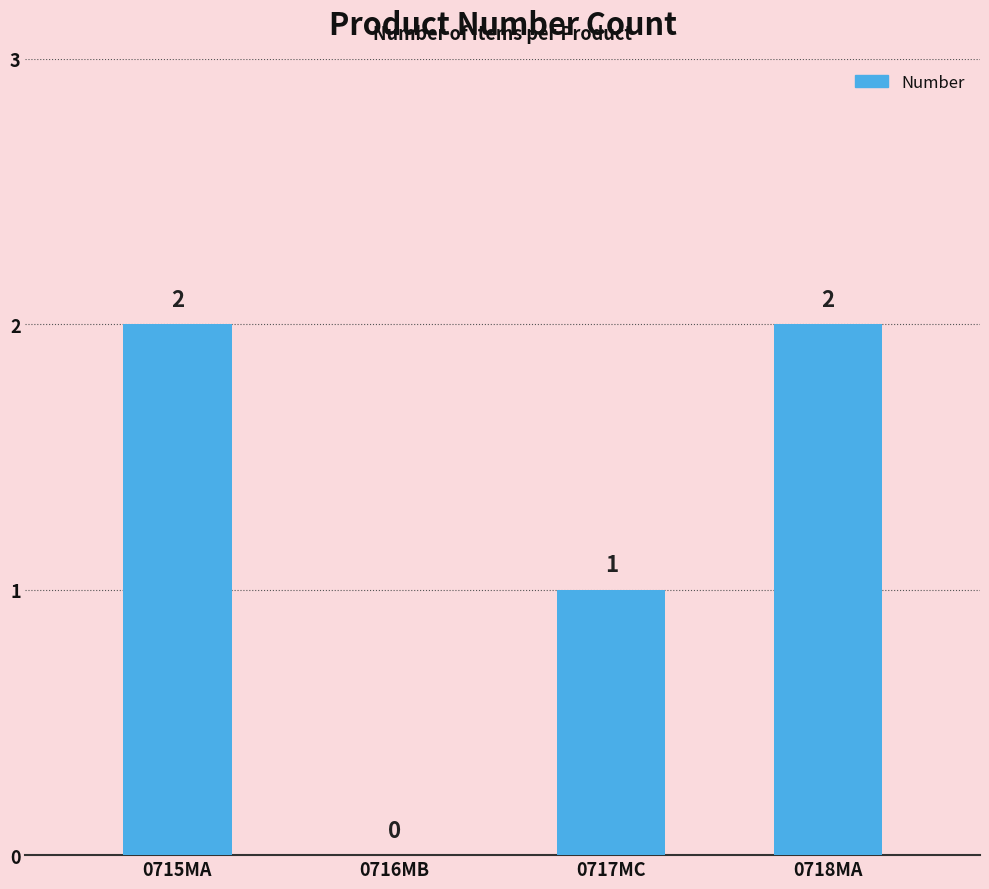

What is the difference between the values at 0718MA and 0717MC?

1